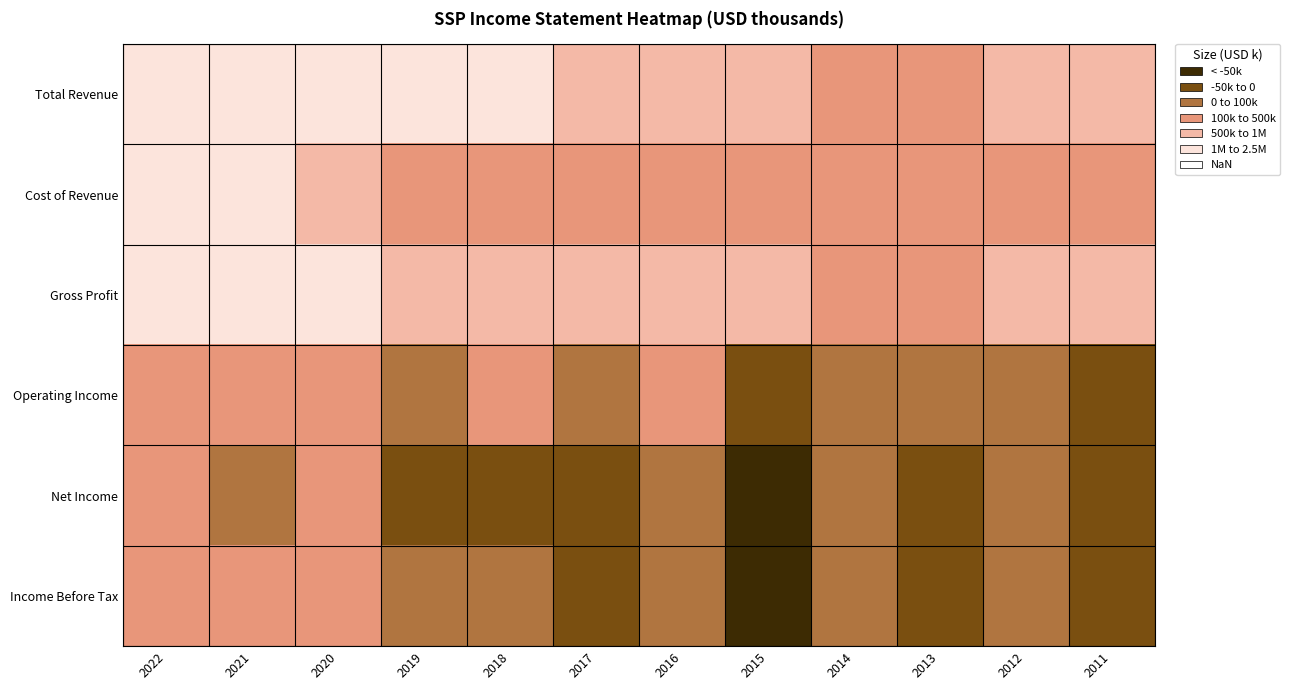

Reading left to right, extract all data points from this chart.

Total Revenue: 2022=2453200	2021=2283500	2020=1857500	2019=1351400	2018=1157400	2017=877000	2016=874500	2015=654200	2014=498800	2013=432400	2012=903500	2011=728700
Cost of Revenue: 2022=1233800	2021=1106200	2020=530800	2019=398300	2018=314600	2017=228600	2016=172600	2015=112200	2014=147800	2013=149300	2012=158400	2011=160000
Gross Profit: 2022=1219400	2021=1177300	2020=1326700	2019=953100	2018=842800	2017=648400	2016=701800	2015=542000	2014=351000	2013=283100	2012=745000	2011=568600
Operating Income: 2022=436900	2021=467200	2020=303500	2019=87400	2018=148500	2017=6500	2016=128200	2015=-36600	2014=31200	2013=7900	2012=82500	2011=-15200
Net Income: 2022=141900	2021=73300	2020=265600	2019=-18400	2018=-17100	2017=-13100	2016=66400	2015=-82500	2014=10800	2013=-200	2012=38300	2011=-15500
Income Before Tax: 2022=276500	2021=187100	2020=209000	2019=1000	2018=92700	2017=-32100	2016=93200	2015=-111800	2014=9300	2013=-22000	2012=56900	2011=-25700